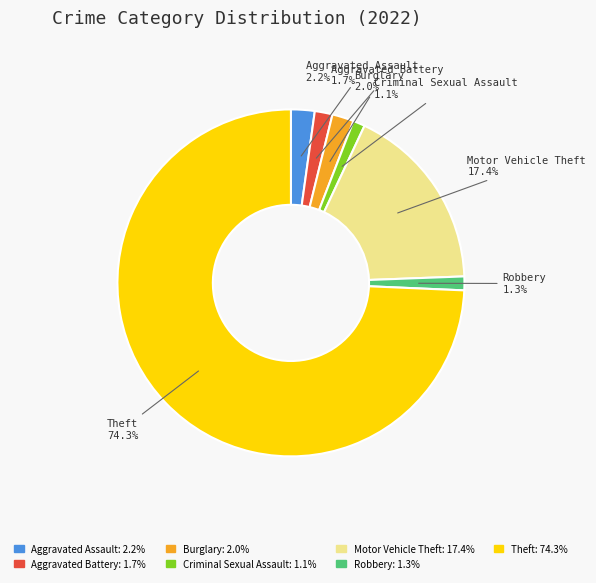

Is it true that Criminal Sexual Assault is 8% of the pie?

False